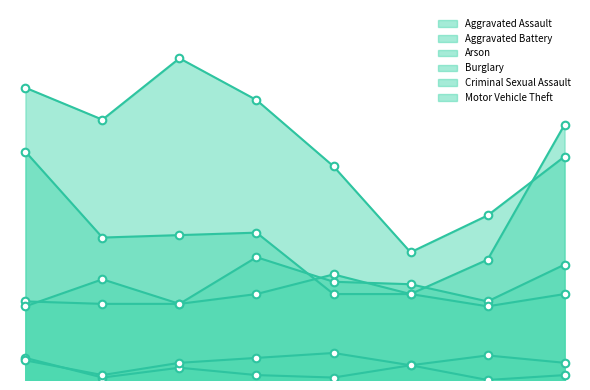

Which series has the widest spread of Y values?

Burglary